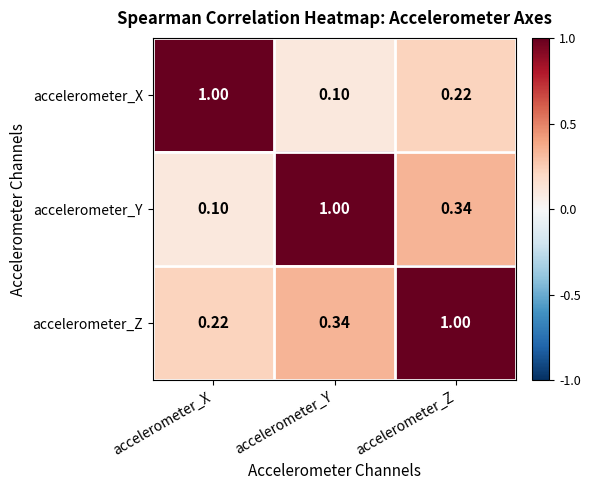

What is the total value across all series at accelerometer_X?

1.3